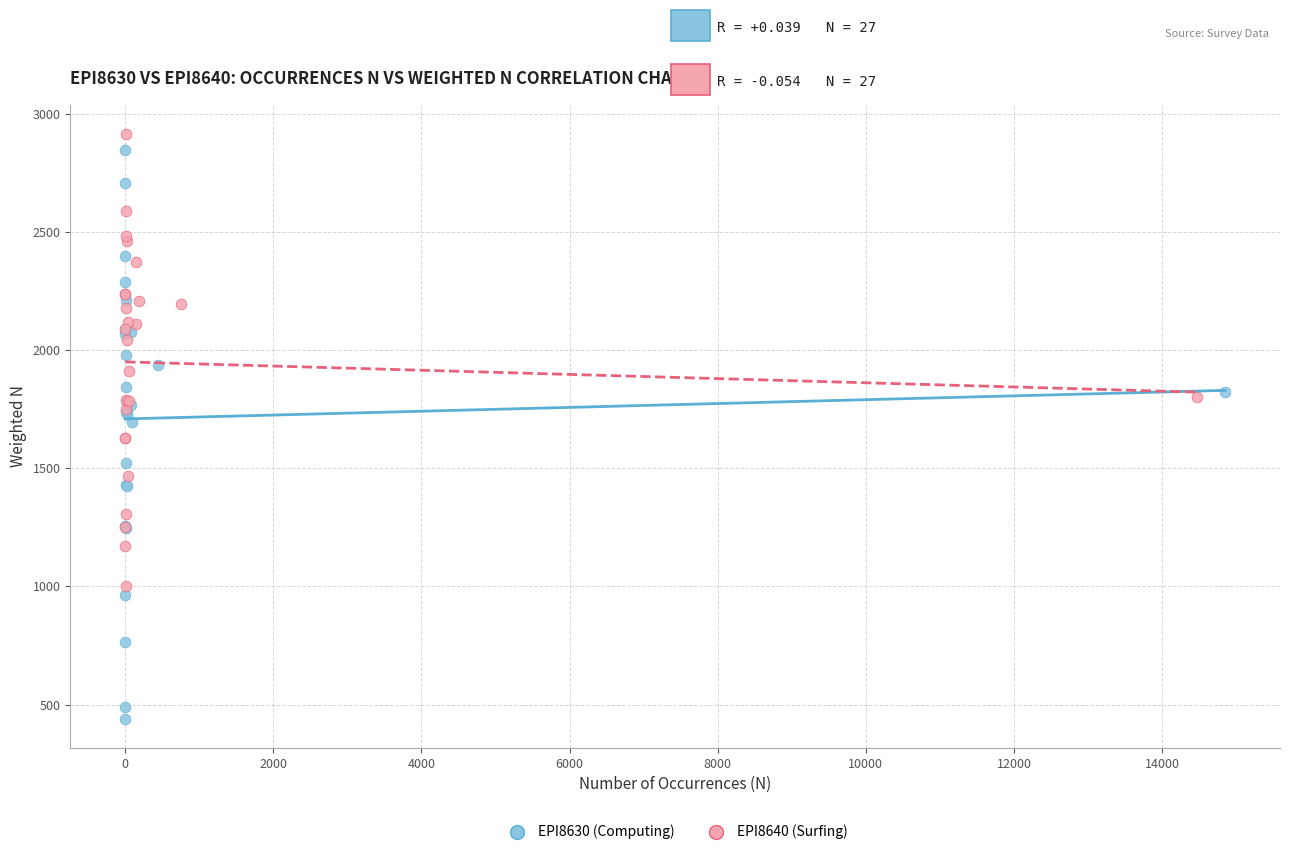

What are all the series names shown in the legend?

EPI8630 (Computing), EPI8640 (Surfing)